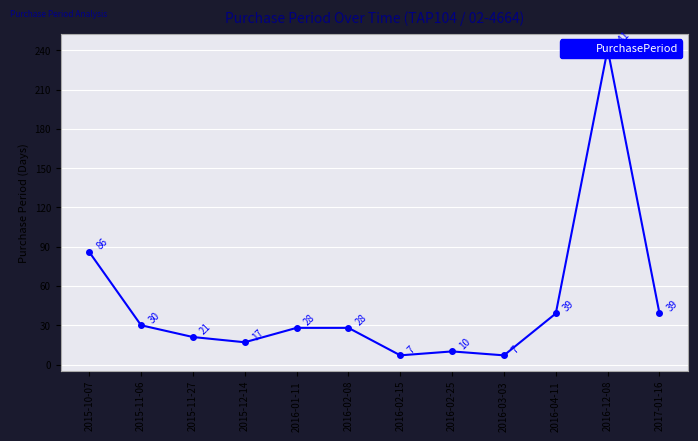

True or false: there are more than 2 points higher than both neighbors.

False